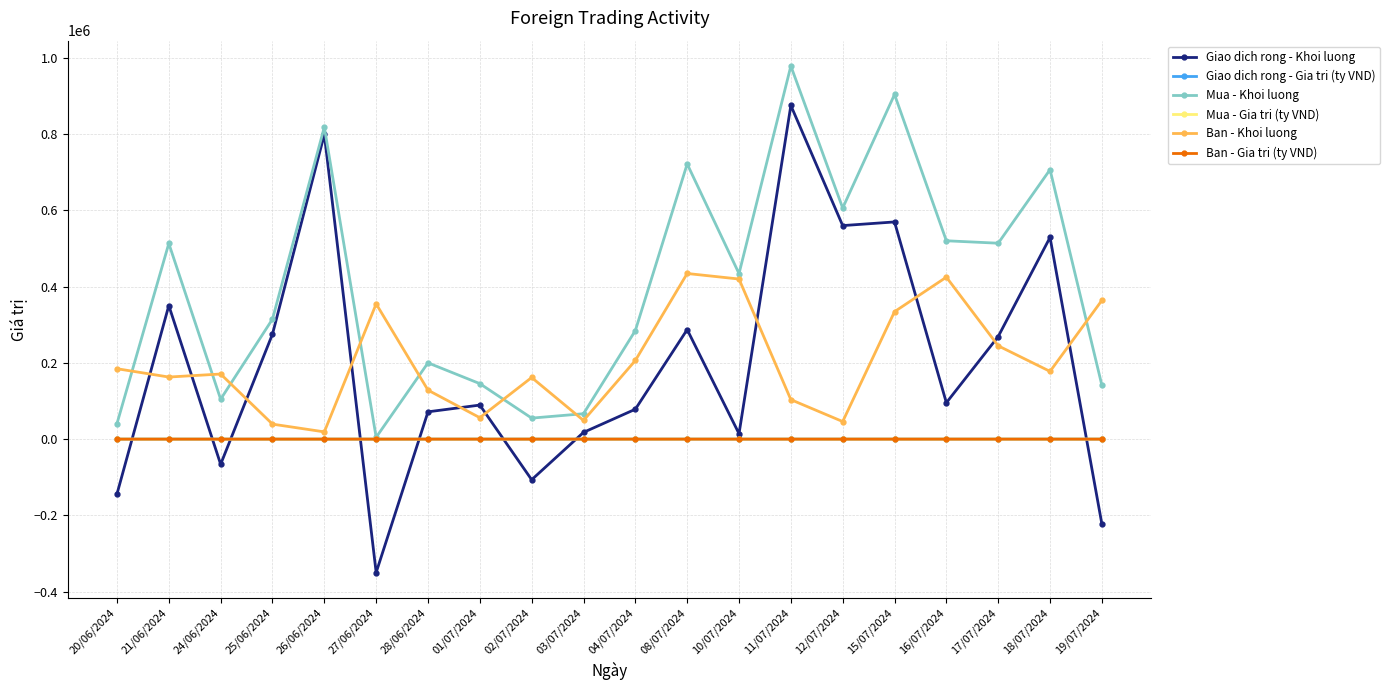

How many data points does each series have?

20